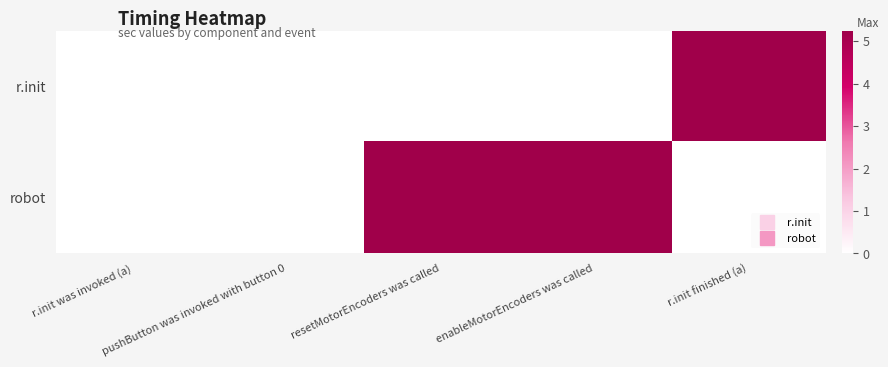

Between r.init was invoked (a) and enableMotorEncoders was called, which series saw the biggest shift?

robot